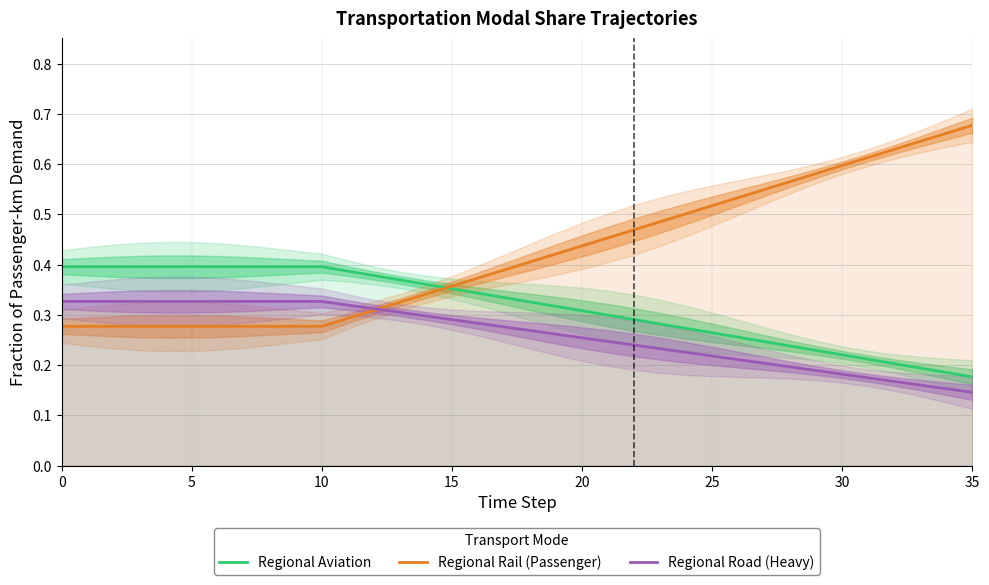

Does the chart have visible grid lines?

Yes